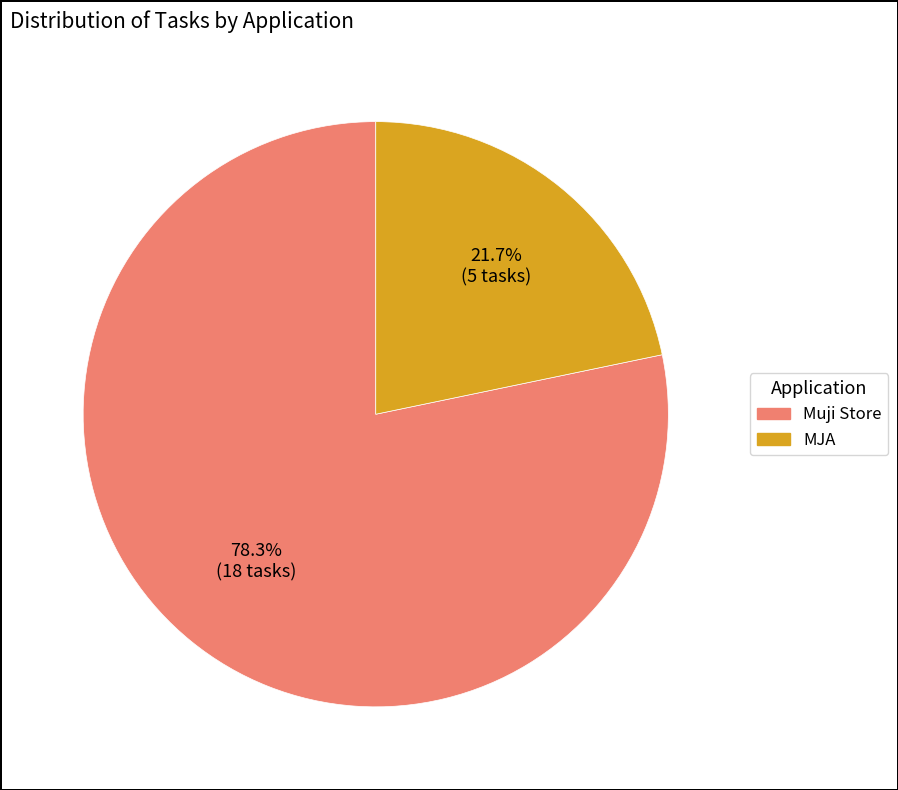

Rank the categories by value from highest to lowest.

Muji Store, MJA